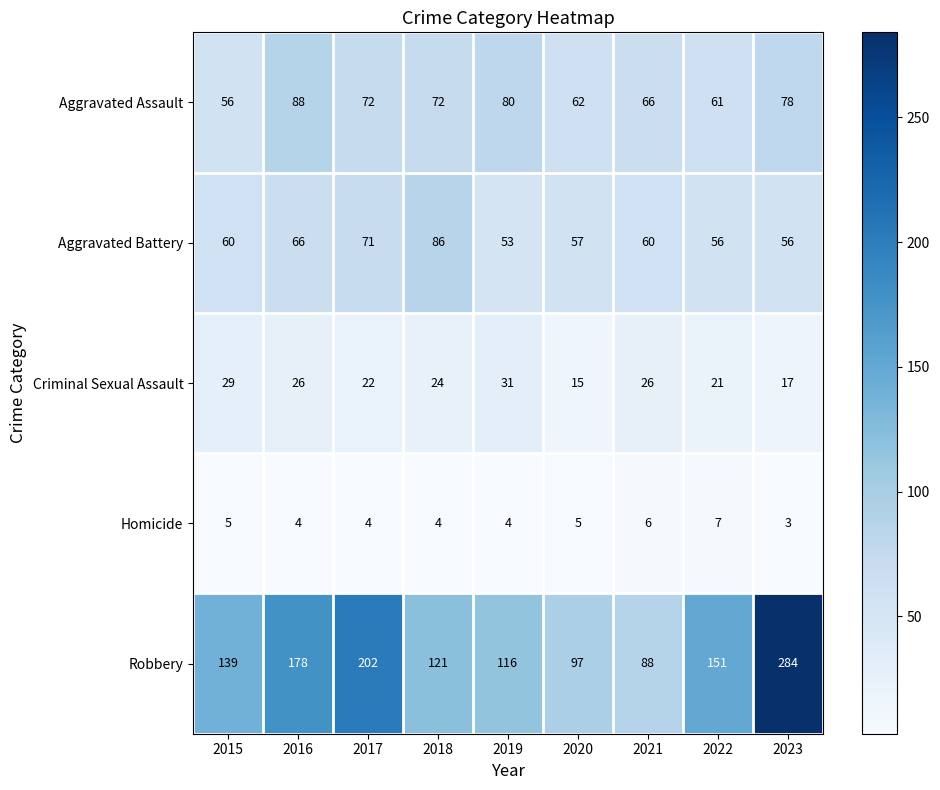

At 2017, list the series in order from smallest to largest.

Homicide, Criminal Sexual Assault, Aggravated Battery, Aggravated Assault, Robbery